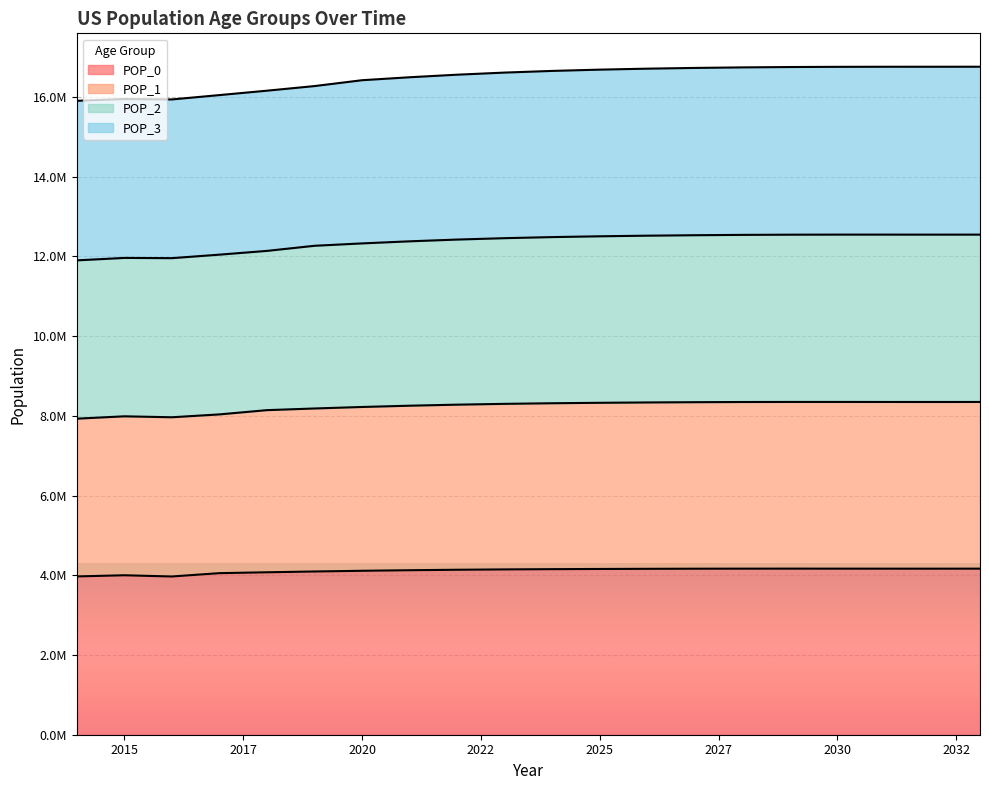

What are all the series names shown in the legend?

POP_0, POP_1, POP_2, POP_3